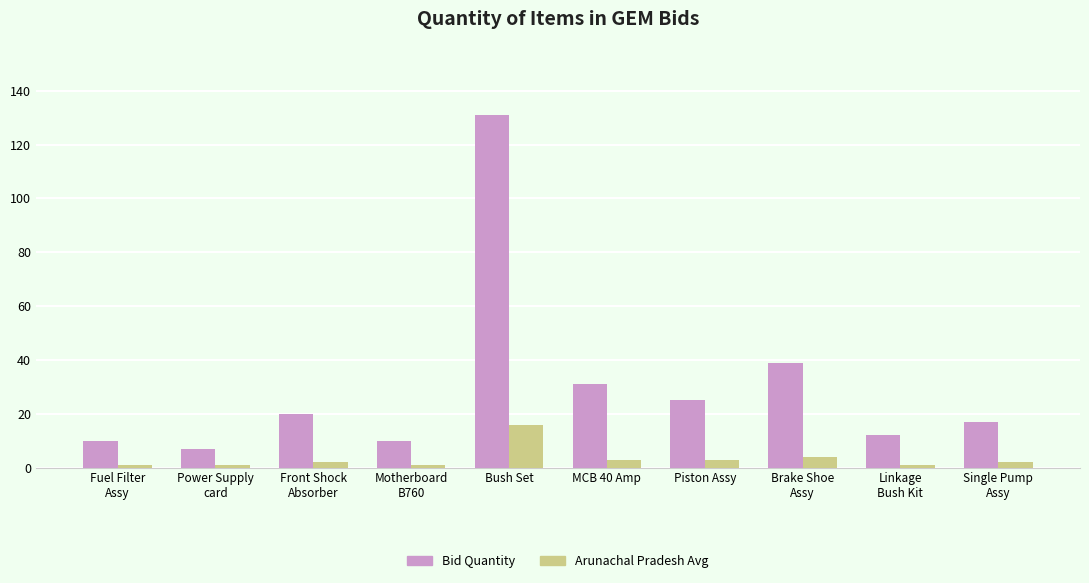

Reading left to right, extract all data points from this chart.

Bid Quantity: Fuel Filter
Assy=10	Power Supply
card=7	Front Shock
Absorber=20	Motherboard
B760=10	Bush Set=131	MCB 40 Amp=31	Piston Assy=25	Brake Shoe
Assy=39	Linkage
Bush Kit=12	Single Pump
Assy=17
Arunachal Pradesh Avg: Fuel Filter
Assy=1	Power Supply
card=1	Front Shock
Absorber=2	Motherboard
B760=1	Bush Set=16	MCB 40 Amp=3	Piston Assy=3	Brake Shoe
Assy=4	Linkage
Bush Kit=1	Single Pump
Assy=2